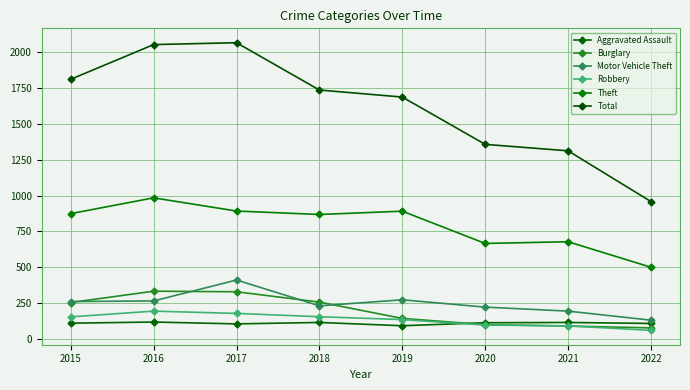

Is this an area chart (filled region under the line)?

No